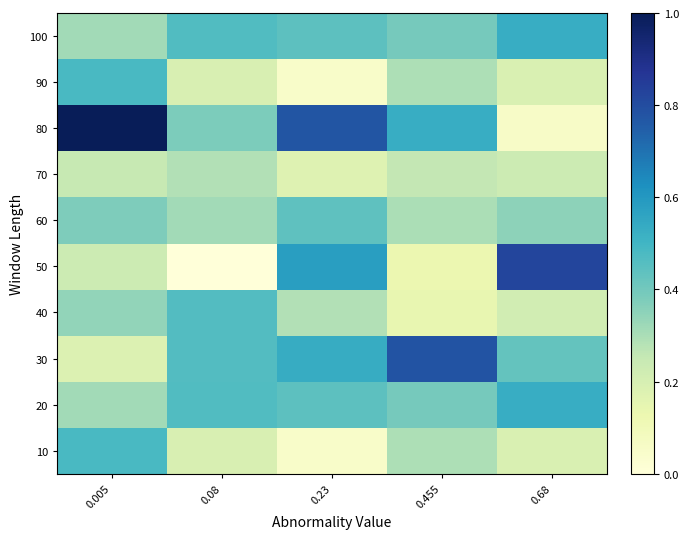

Reading right to left, what are all the values shown in this chart?

10: 0.68=0.2	0.455=0.3	0.23=0.0	0.08=0.2	0.005=0.5
20: 0.68=0.5	0.455=0.4	0.23=0.4	0.08=0.5	0.005=0.3
30: 0.68=0.4	0.455=0.8	0.23=0.5	0.08=0.5	0.005=0.2
40: 0.68=0.2	0.455=0.1	0.23=0.3	0.08=0.5	0.005=0.3
50: 0.68=0.8	0.455=0.1	0.23=0.6	0.08=0.0	0.005=0.2
60: 0.68=0.3	0.455=0.3	0.23=0.4	0.08=0.3	0.005=0.4
70: 0.68=0.2	0.455=0.3	0.23=0.2	0.08=0.3	0.005=0.2
80: 0.68=0.1	0.455=0.5	0.23=0.8	0.08=0.4	0.005=1.0
90: 0.68=0.2	0.455=0.3	0.23=0.0	0.08=0.2	0.005=0.5
100: 0.68=0.5	0.455=0.4	0.23=0.4	0.08=0.5	0.005=0.3